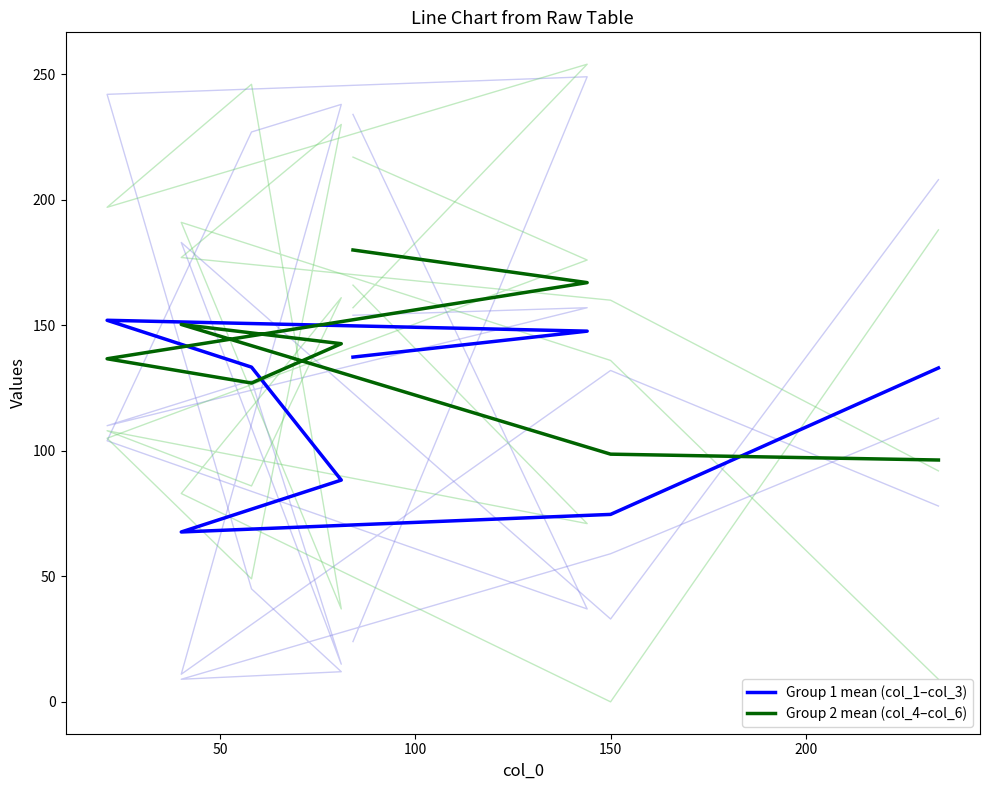

Count the number of categories in the chart.

8